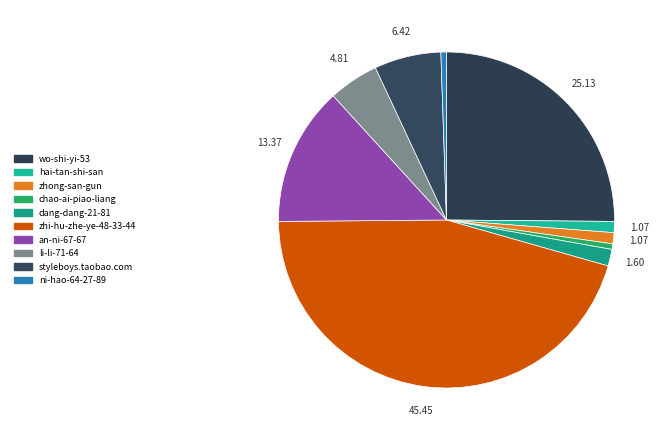

Which has a higher value, zhong-san-gun or styleboys.taobao.com?

styleboys.taobao.com